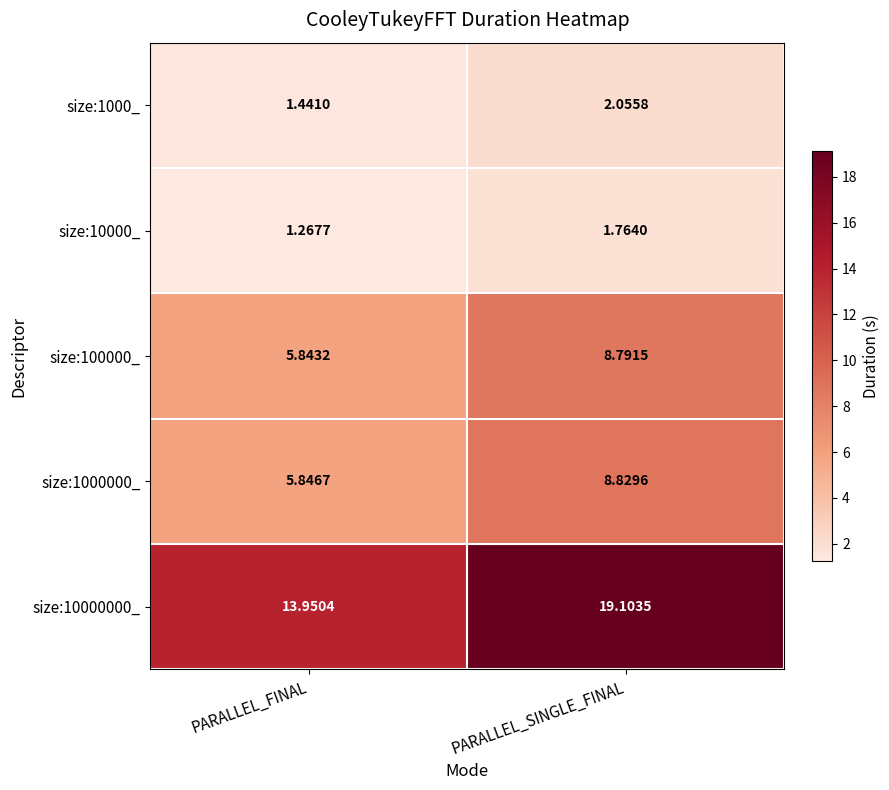

Rank the series by their maximum value, from lowest to highest.

size:10000_, size:1000_, size:100000_, size:1000000_, size:10000000_